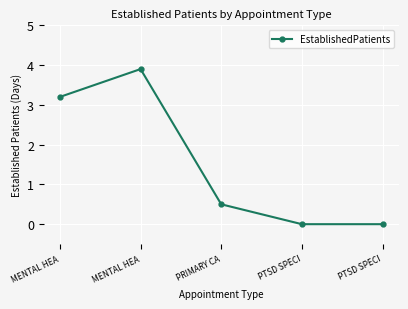

List the labels in order of value, smallest first.

PTSD SPECI, PTSD SPECI, PRIMARY CA, MENTAL HEA, MENTAL HEA